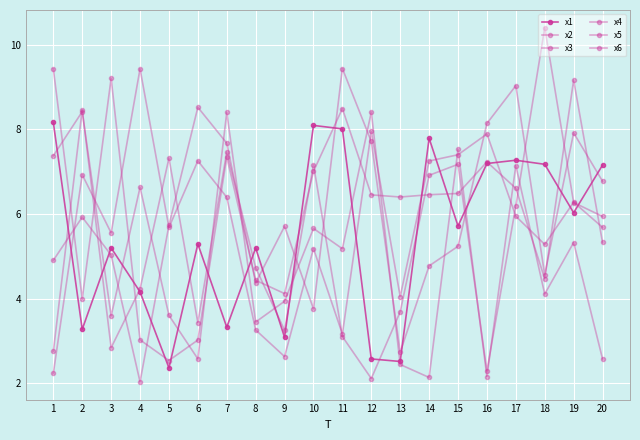

At which category is the sum across all series the highest?

17